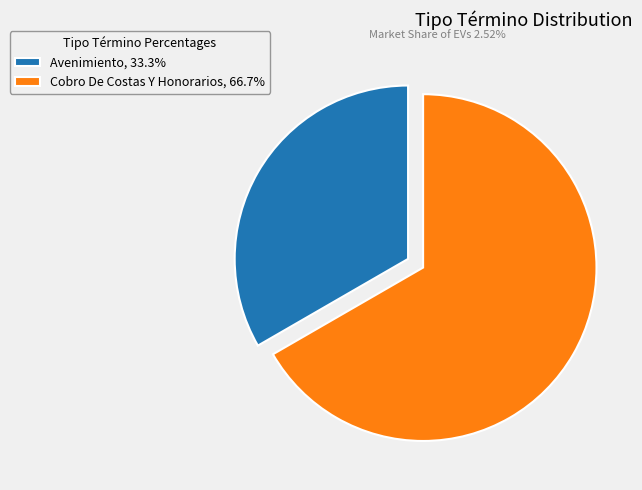

Is there a majority slice in this chart?

Yes